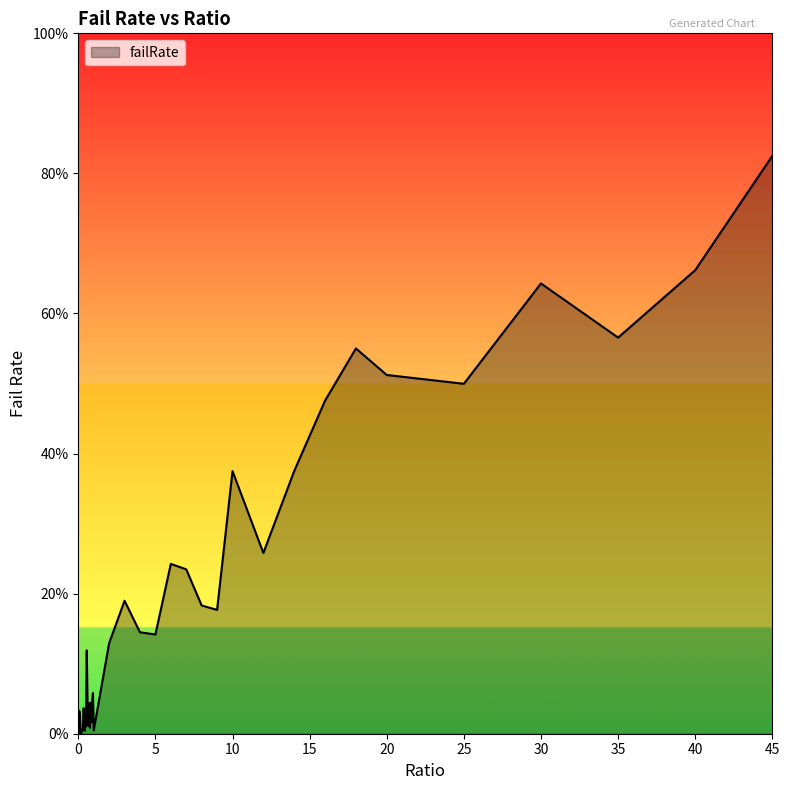

Rank the categories by value from lowest to highest.

0, 0.15, 0.2, 0.4, 1, 0.25, 0.75, 0.3, 0.5, 0.45, 0.65, 0.85, 0.1, 0.05, 0.6, 0.35, 0.7, 0.8, 0.9, 0.95, 0.55, 2, 5, 4, 9, 8, 3, 7, 6, 12, 10, 14, 16, 25, 20, 18, 35, 30, 40, 45